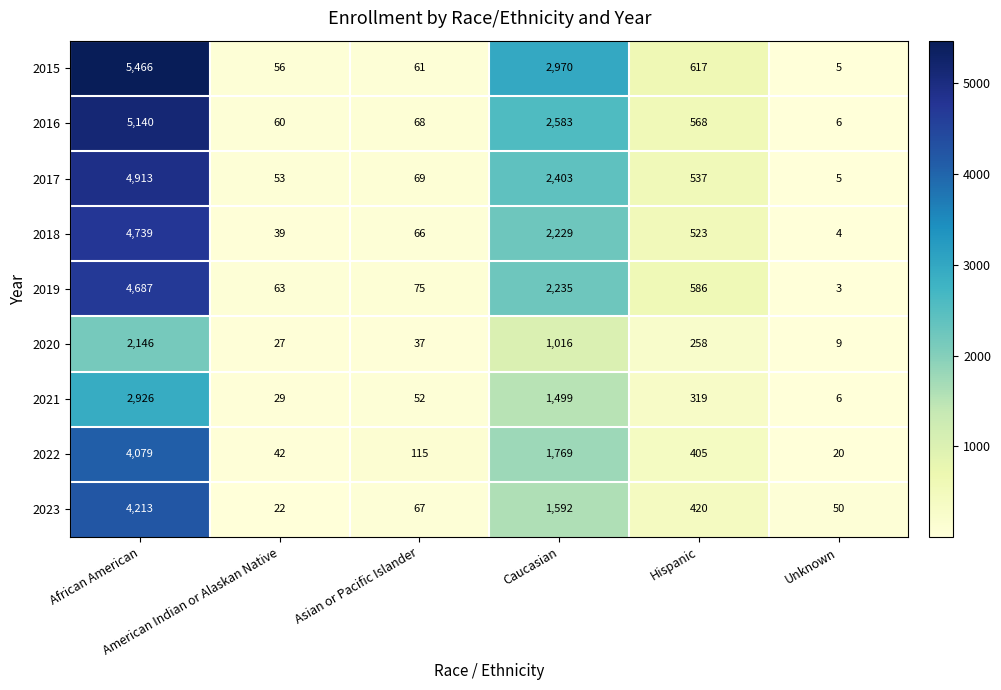

What is the maximum value shown in the chart?

5466